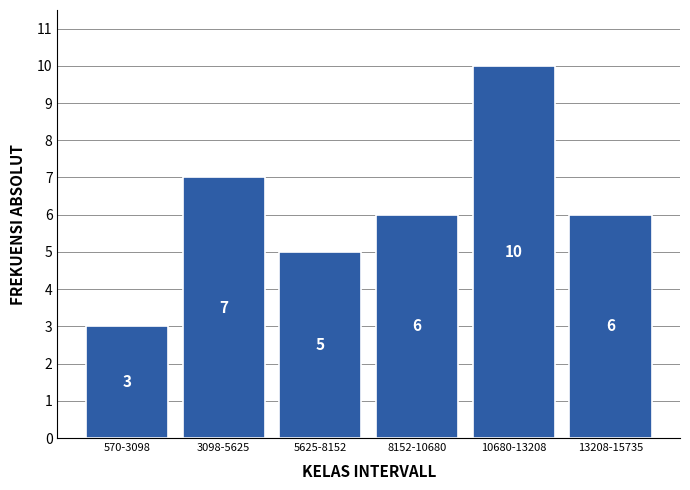

Reading left to right, list all the values displayed in this chart.

570-3098=3	3098-5625=7	5625-8152=5	8152-10680=6	10680-13208=10	13208-15735=6